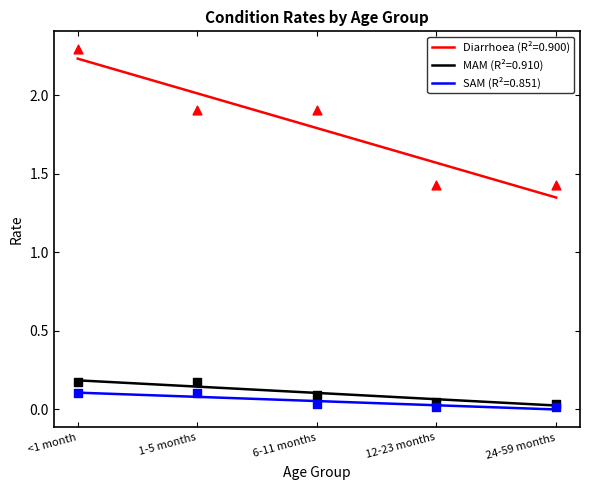

What is the total value across all series at 1-5 months?

2.2